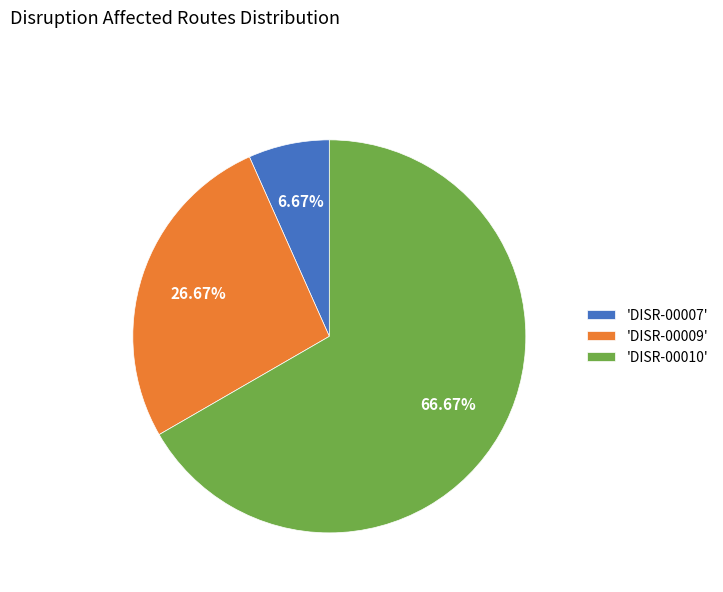

Rank the categories by value from lowest to highest.

'DISR-00007', 'DISR-00009', 'DISR-00010'